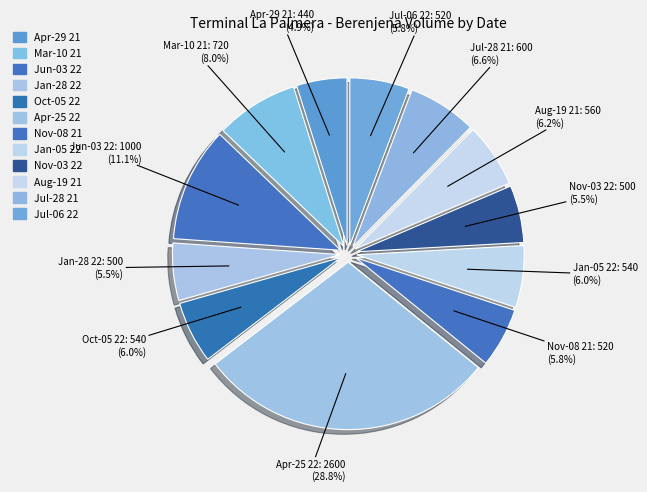

How many segments does this pie chart have?

12